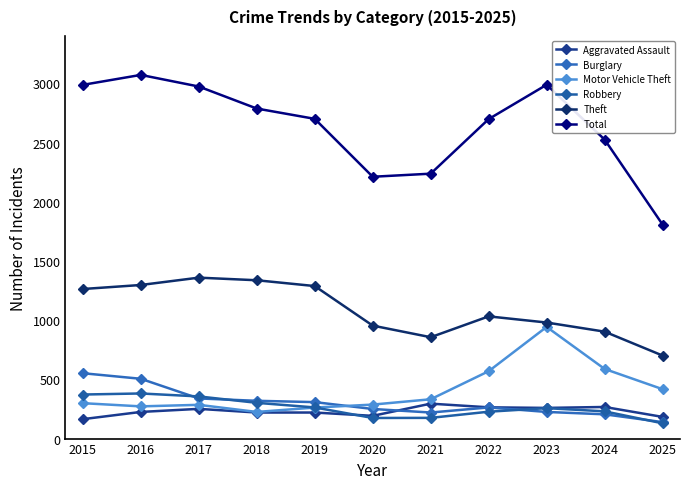

List the labels in order of Theft value, smallest first.

2025, 2021, 2024, 2020, 2023, 2022, 2015, 2019, 2016, 2018, 2017